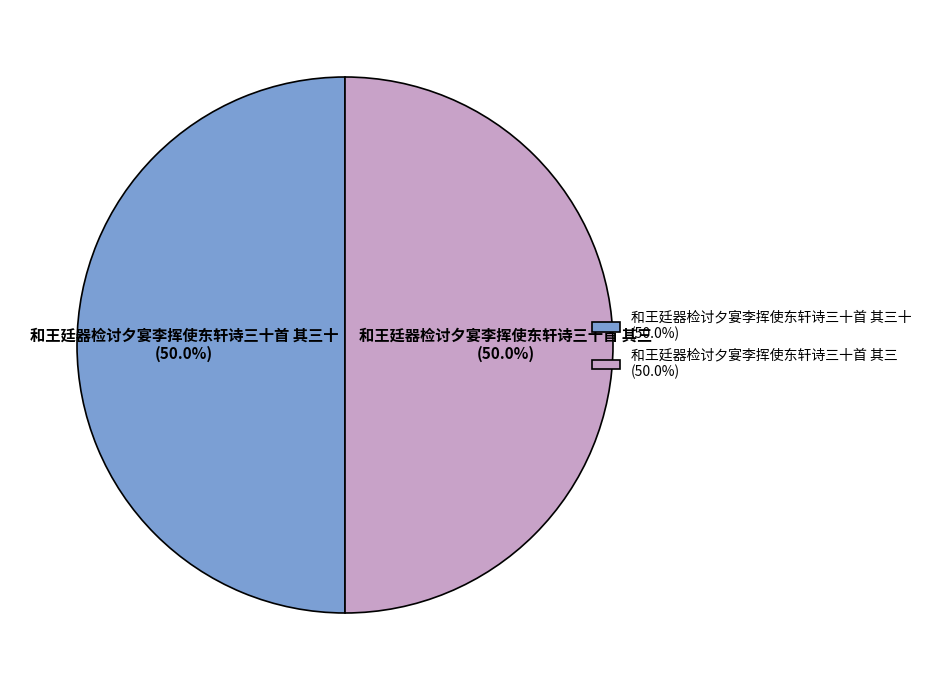

Approximately how many times larger is the value at 和王廷器检讨夕宴李挥使东轩诗三十首 其三十 (50.0%) compared to 和王廷器检讨夕宴李挥使东轩诗三十首 其三 (50.0%)?

1.0